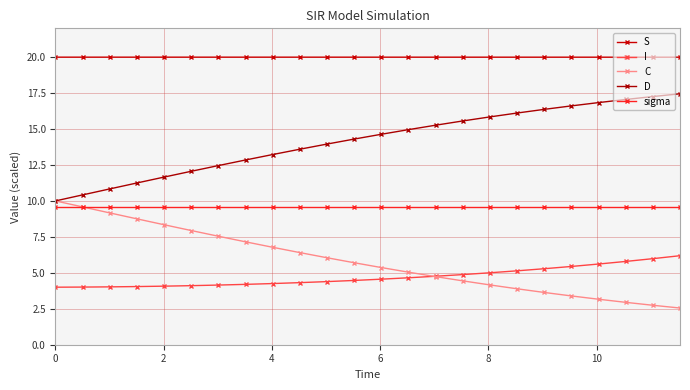

What is the maximum value shown in the chart?

20.0